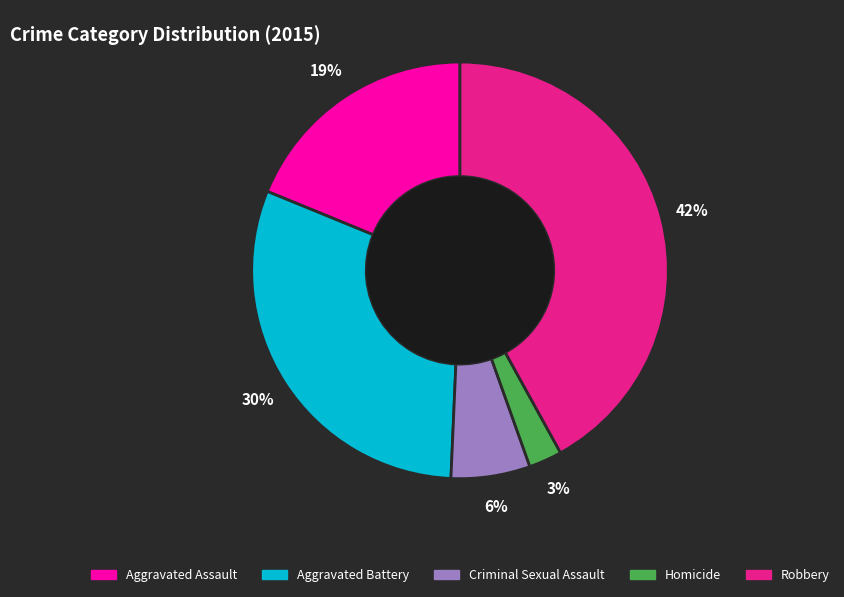

Do Criminal Sexual Assault and Aggravated Assault together represent more than half of the pie?

No